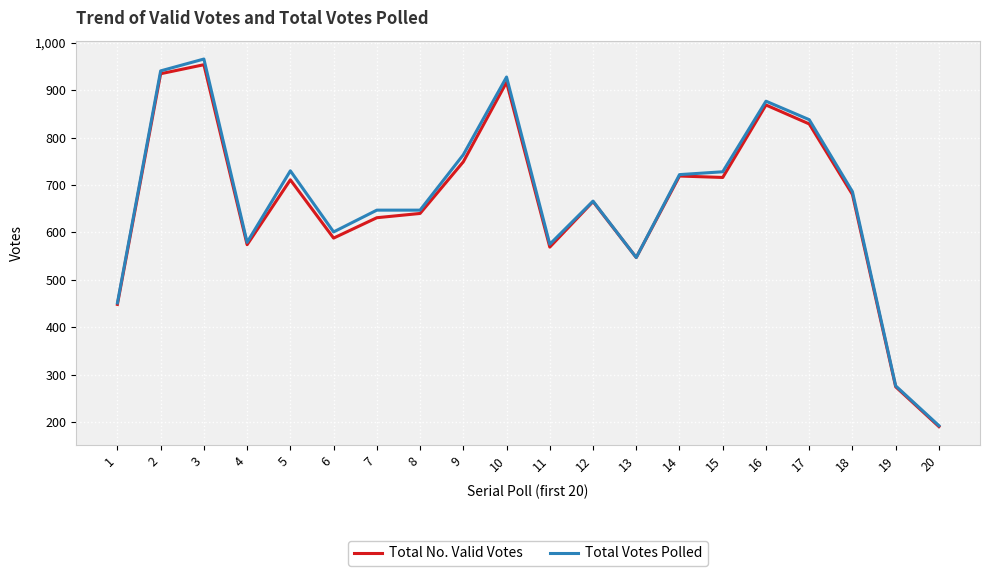

How many categories are shown in the chart?

20